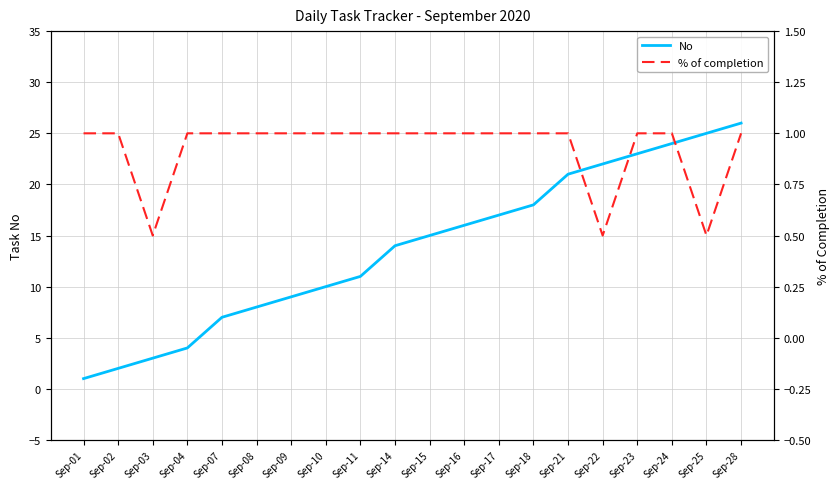

Count the % of completion values in the range 1 to 2.

17